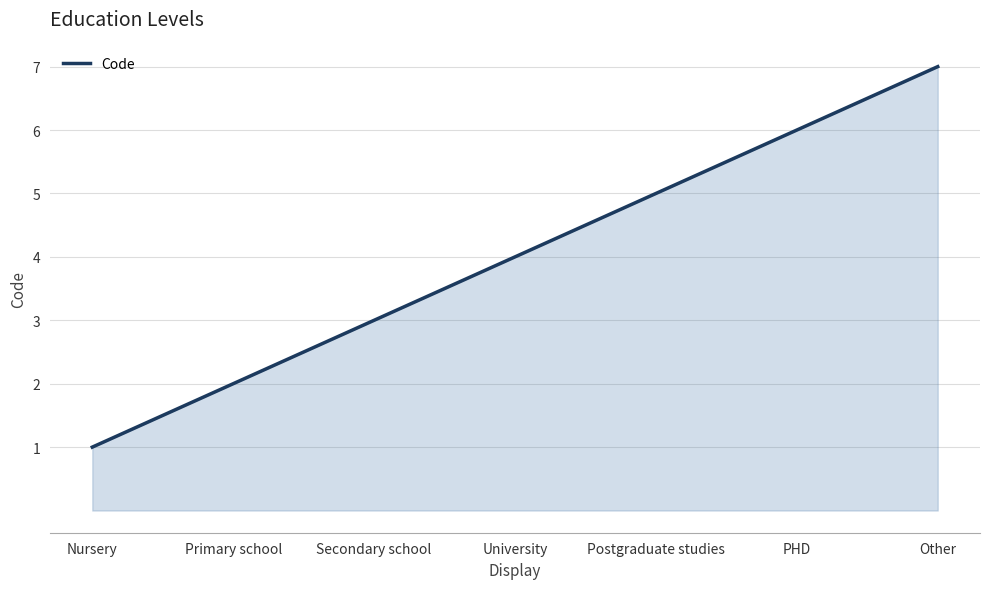

What is the average value?

4.0